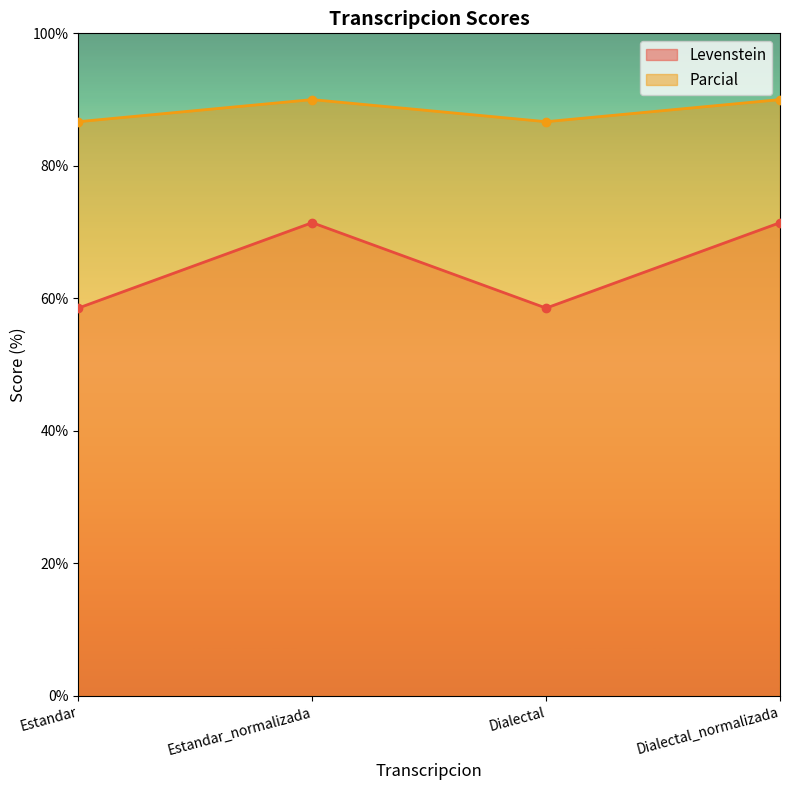

Which has a higher value, Estandar_normalizada or Dialectal_normalizada?

Estandar_normalizada